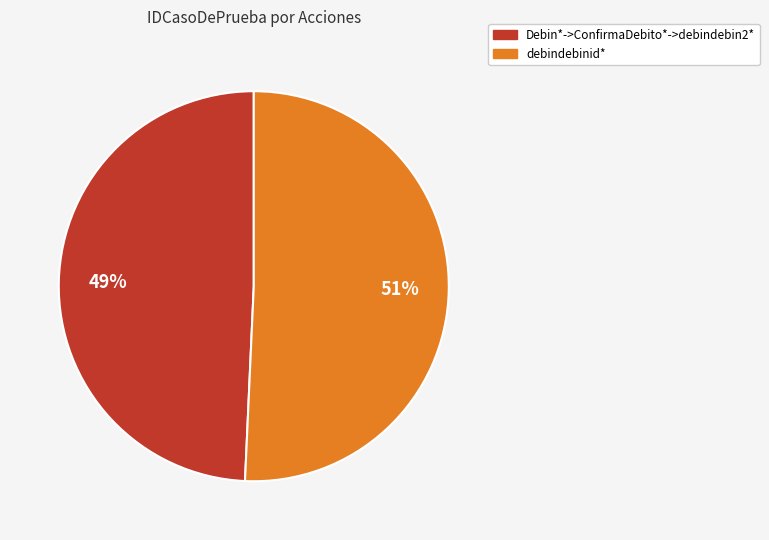

Count the number of slices in the pie.

2